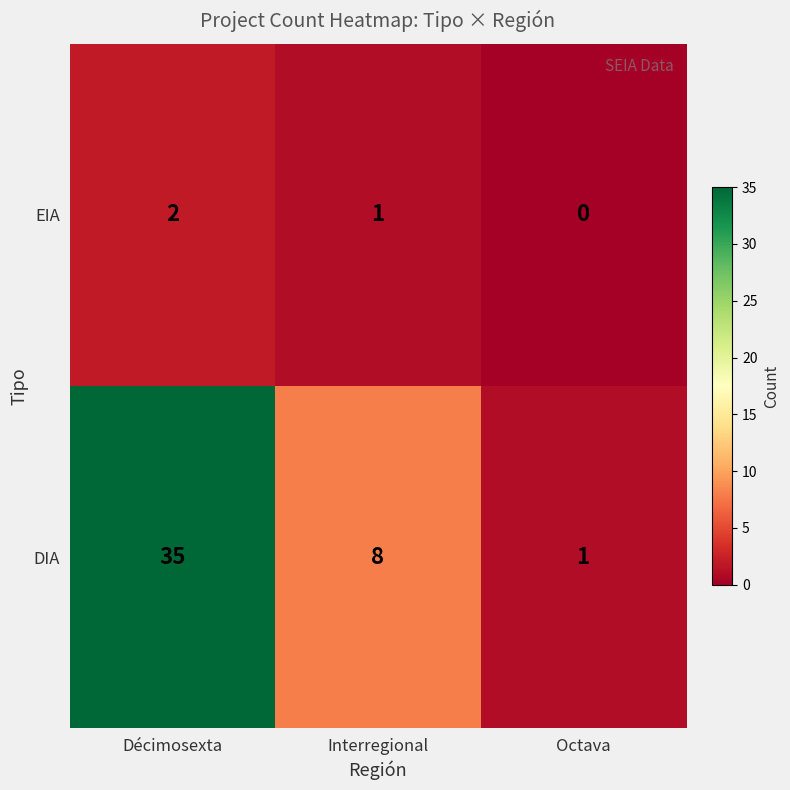

Is it true that EIA equals 1 at Interregional?

True